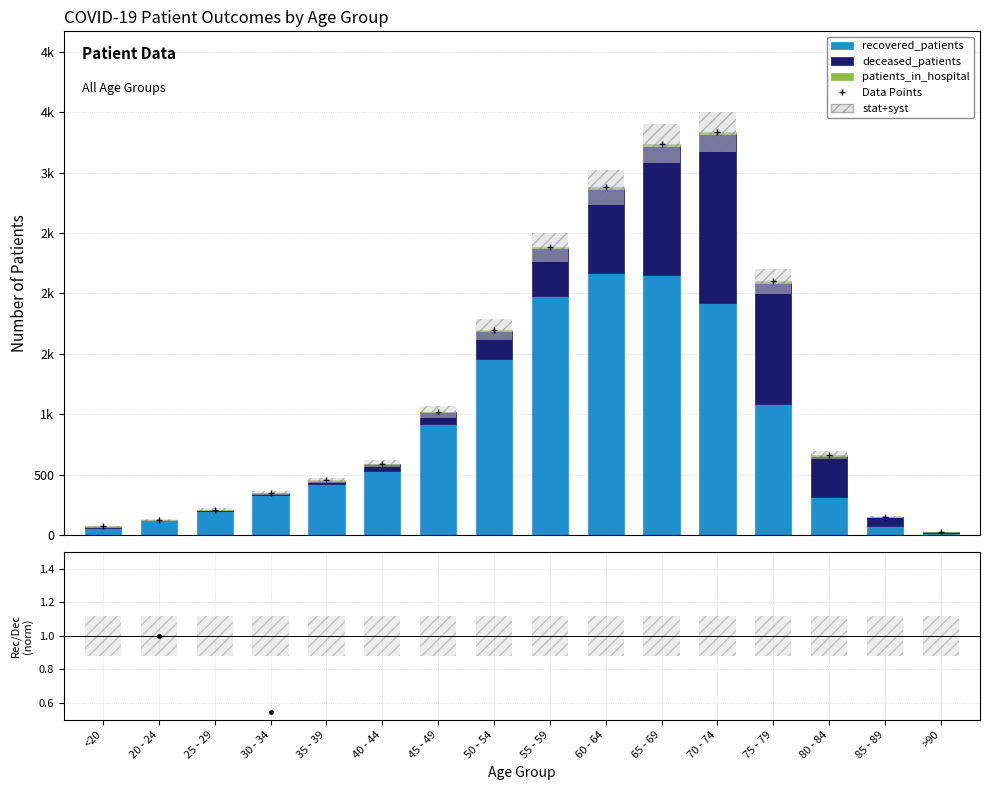

What position from the right is 65 - 69?

6